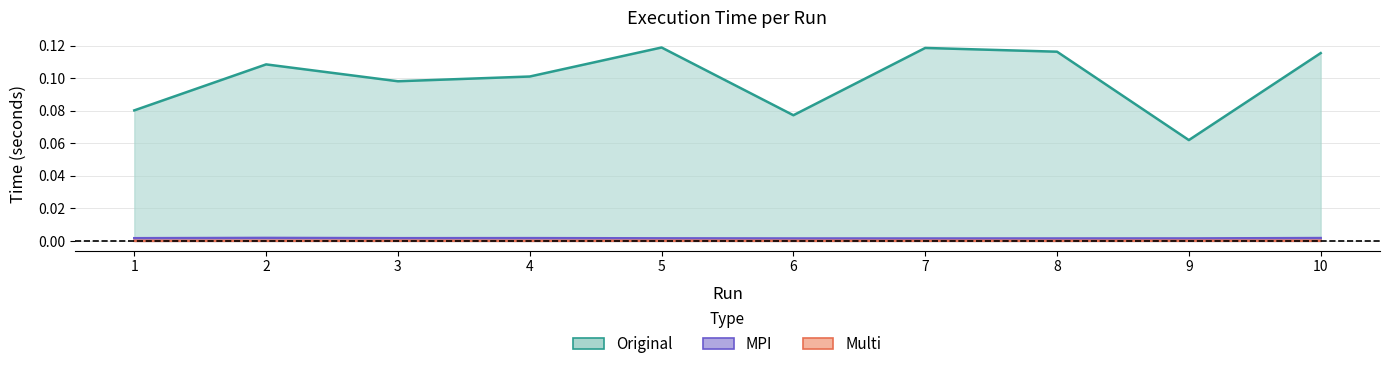

The Multi series shows 0.0 at 4. True or false?

False